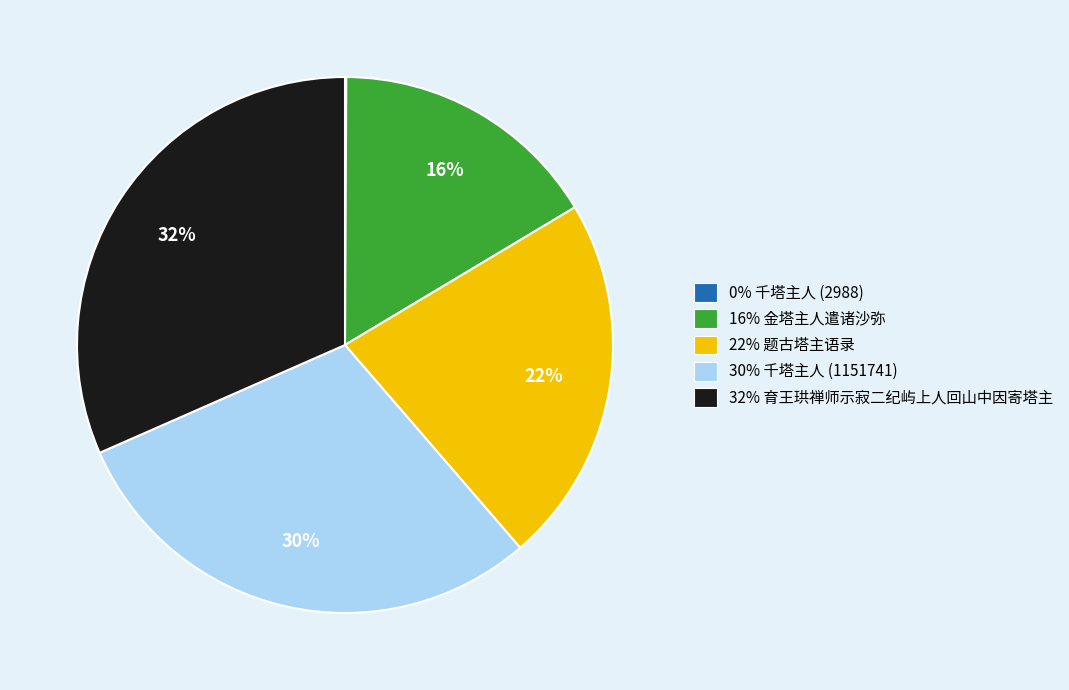

Is 22% 题古塔主语录 the majority of the pie?

No